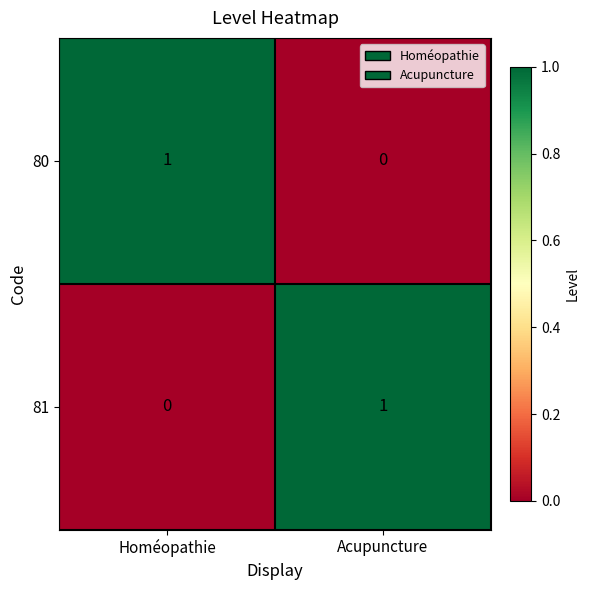

Rank the series at Homéopathie from highest to lowest value.

80, 81